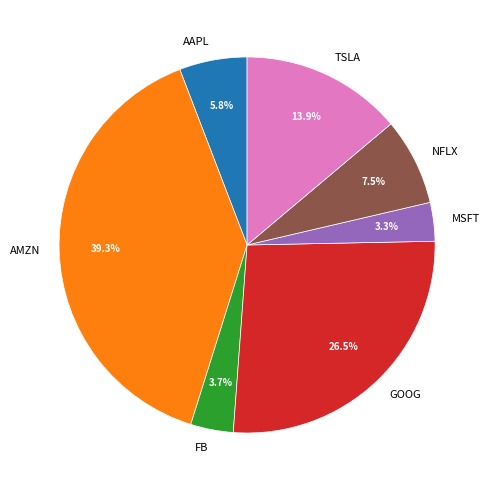

Is there a majority slice in this chart?

No